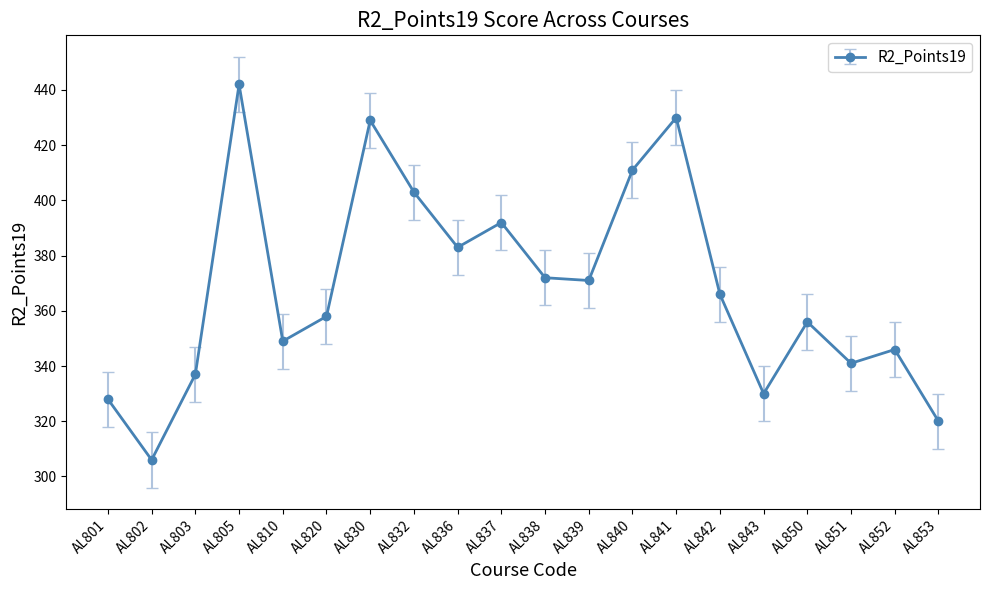

Does the chart have visible grid lines?

No